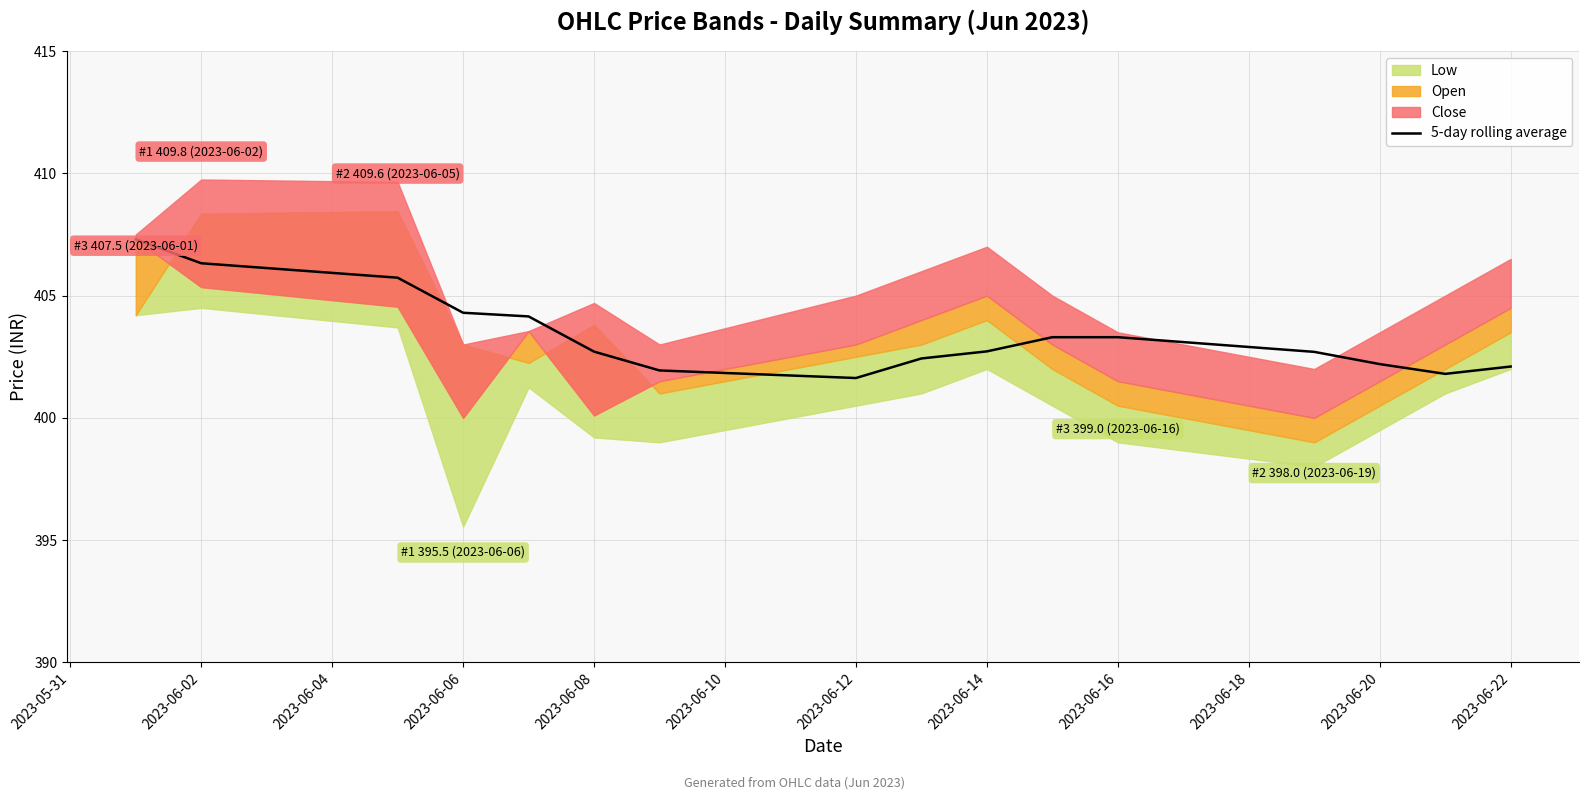

Is it true that 5-day rolling average equals 404.3 at 2023-06-06?

True